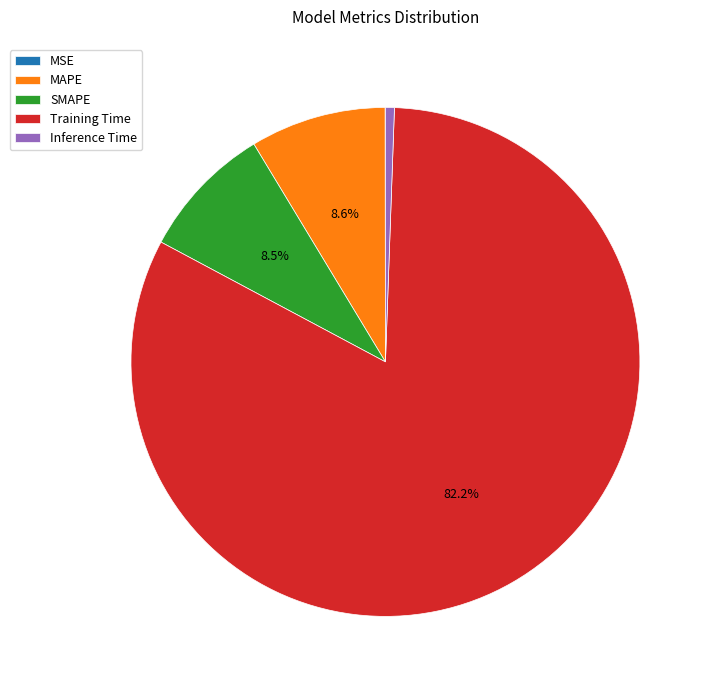

To the nearest percent, what is the difference between the largest and smallest slice percentages?

82%